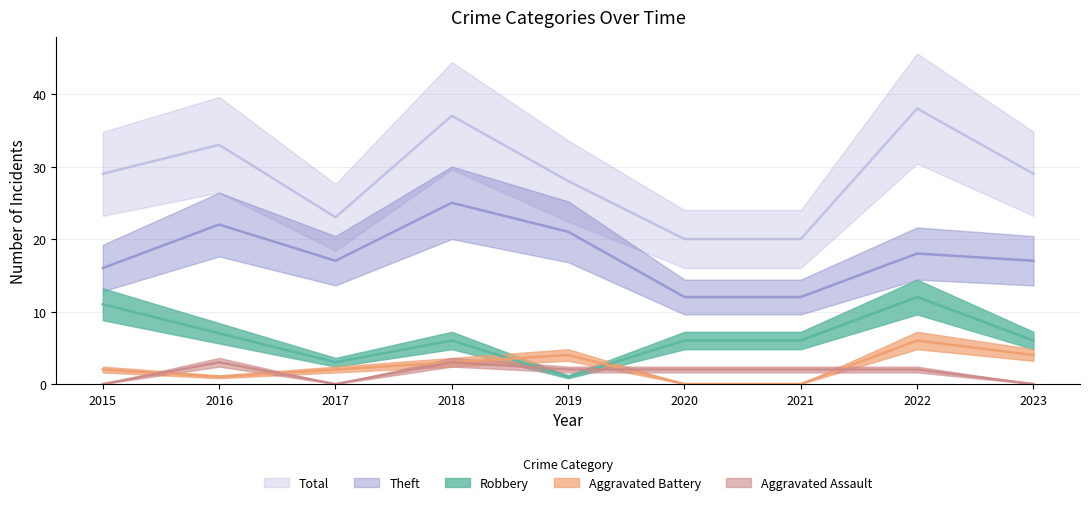

The Aggravated Battery series shows 2 at 2021. True or false?

False